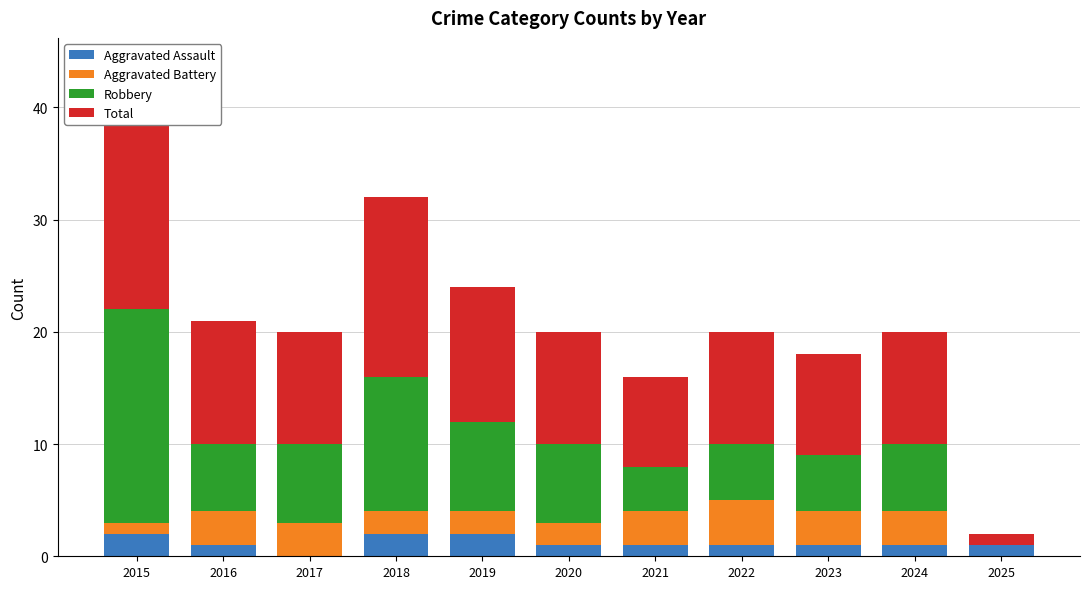

Between 2022 and 2019, which is larger?

2019